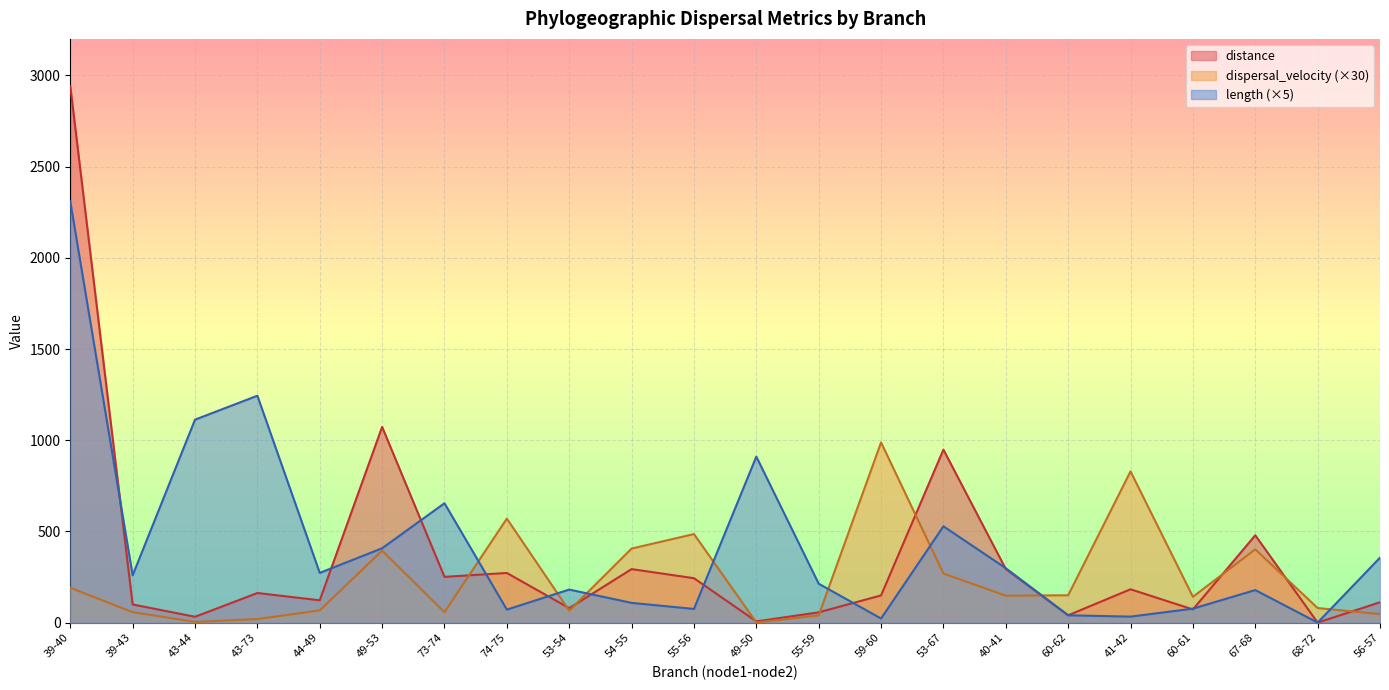

At 55-59, list the series in order from largest to smallest.

length, distance, dispersal_velocity